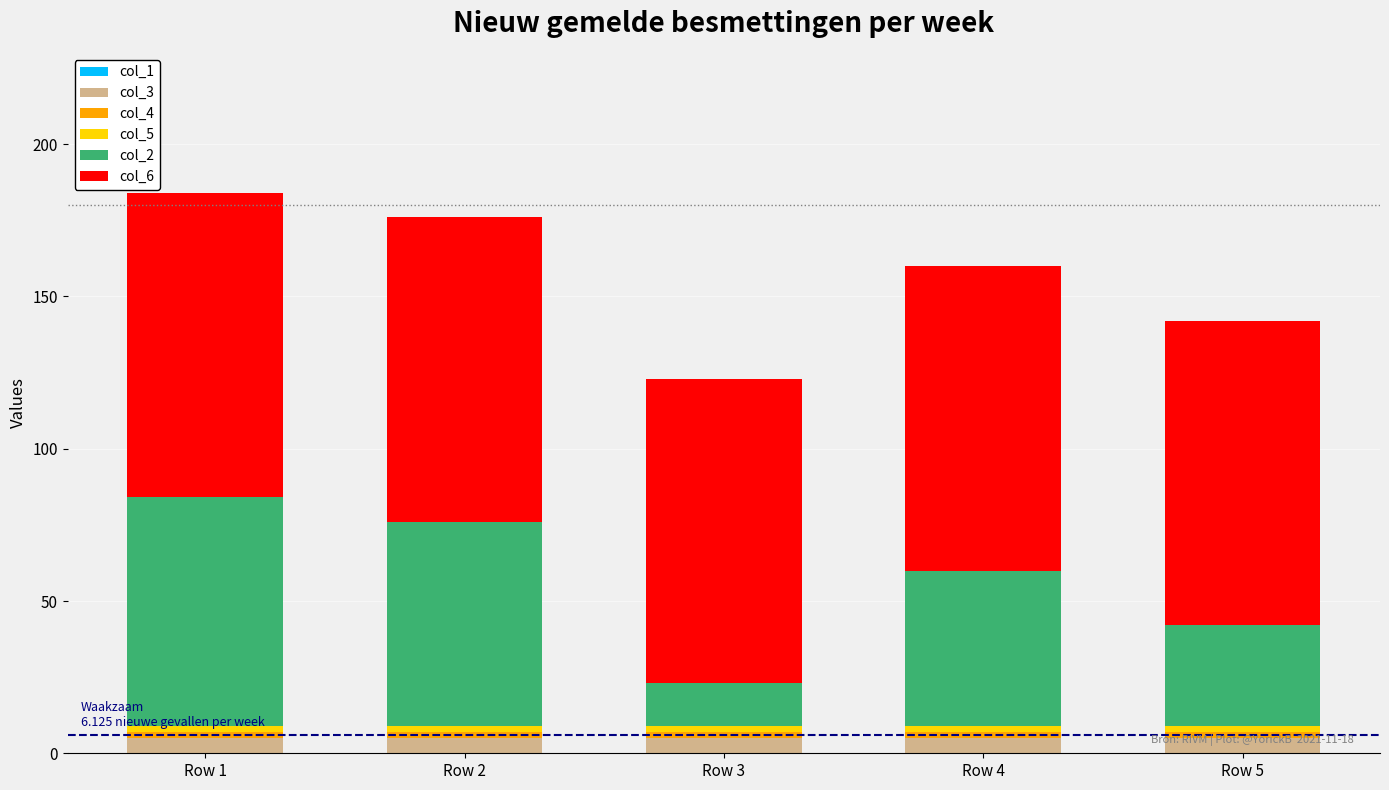

Does the chart contain any negative values?

No